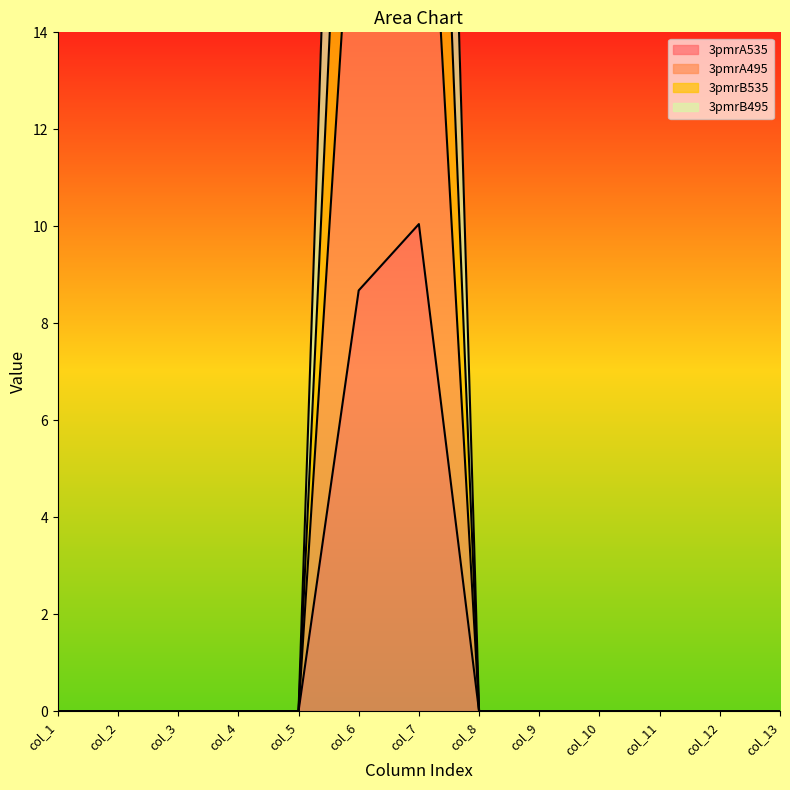

True or false: 3pmrB495 and 3pmrA535 cross at least once.

False